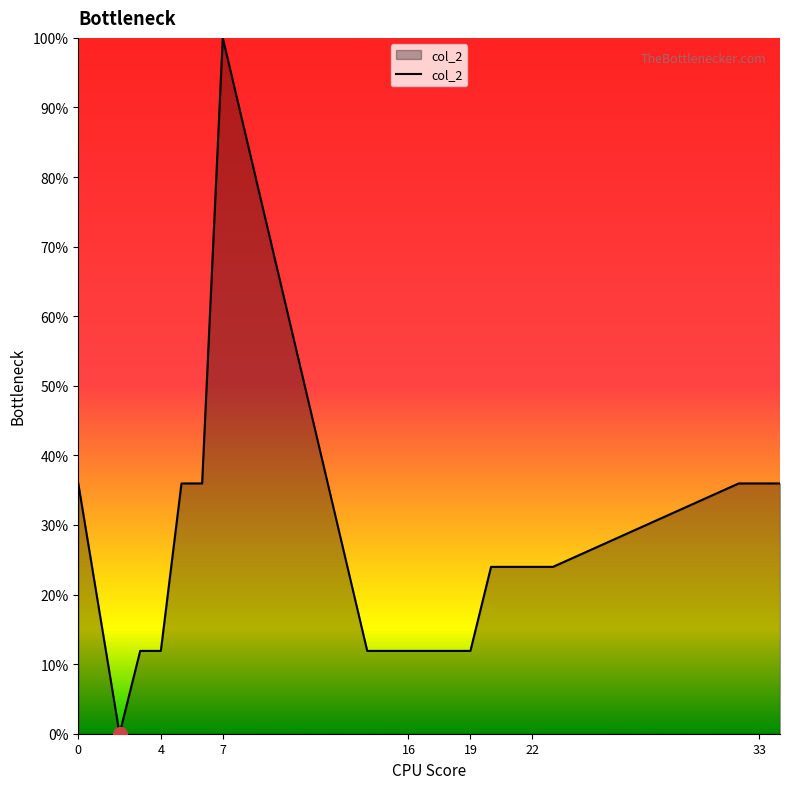

Reading left to right, transcribe all the data shown in this chart.

36.0	0.0	11.9	11.9	36.0	36.0	100.0	11.9	11.9	11.9	11.9	11.9	11.9	24.0	24.0	24.0	24.0	36.0	36.0	36.0